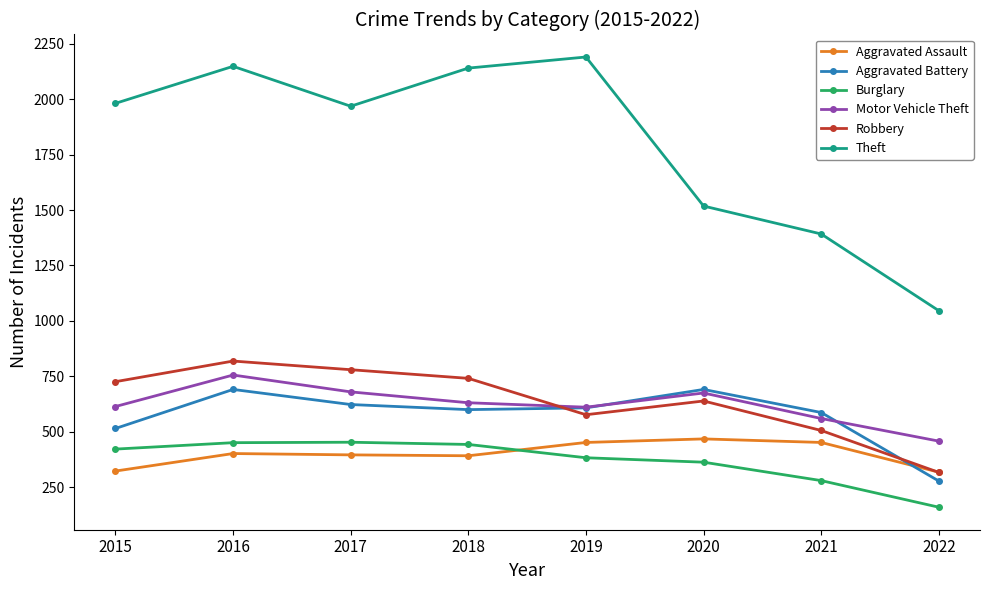

What is the value of the Aggravated Assault point at the 3rd from the left?

396